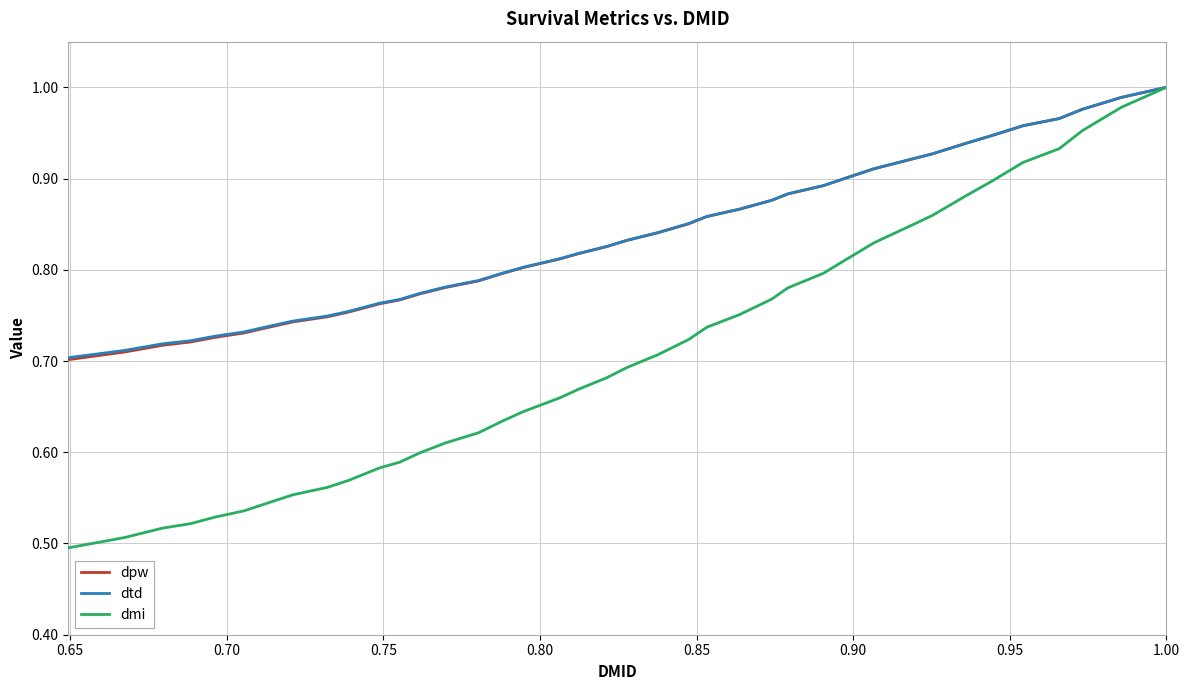

True or false: dmi and dpw cross at least once.

False